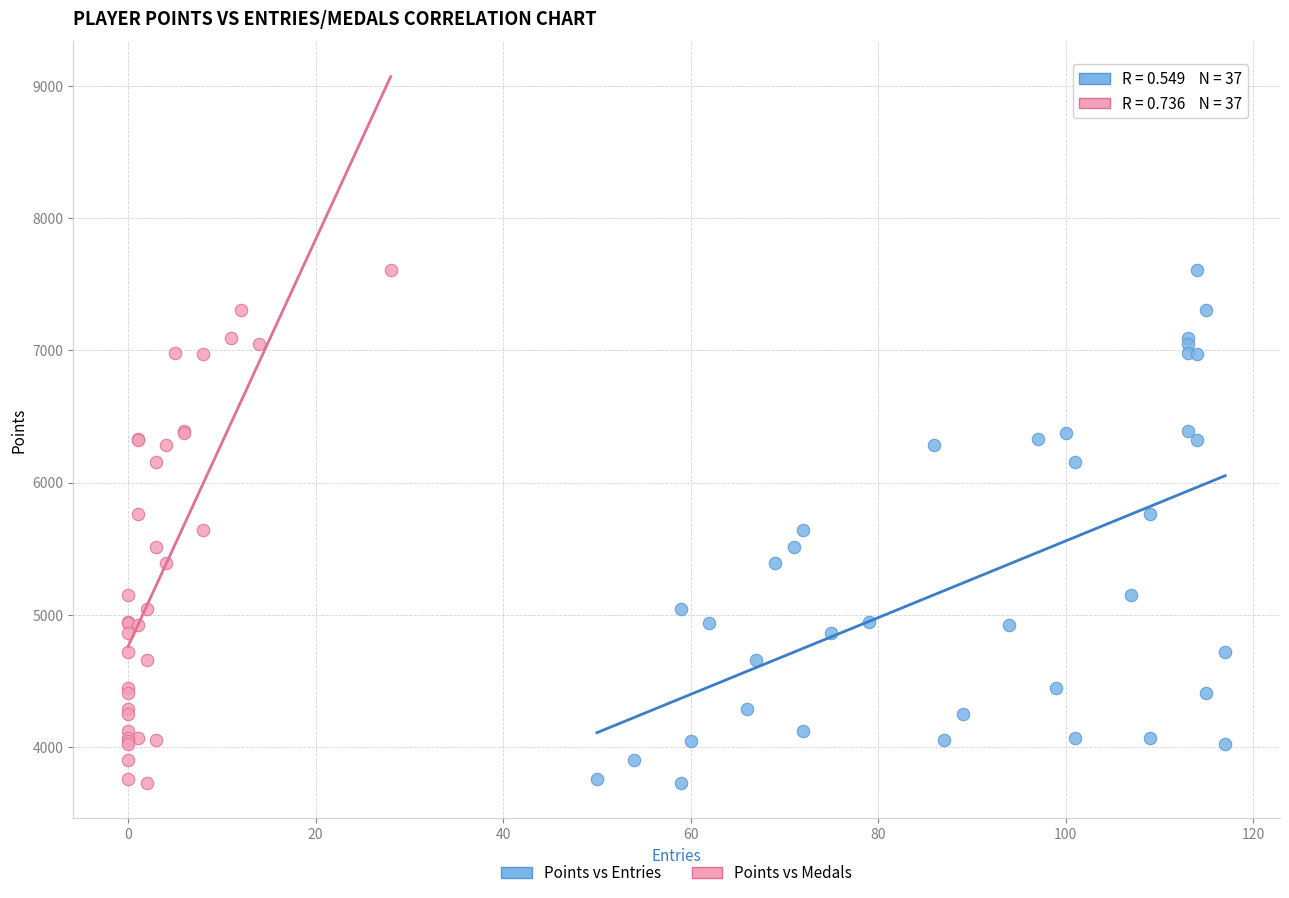

What are all the series names shown in the legend?

Points vs Entries, Points vs Medals